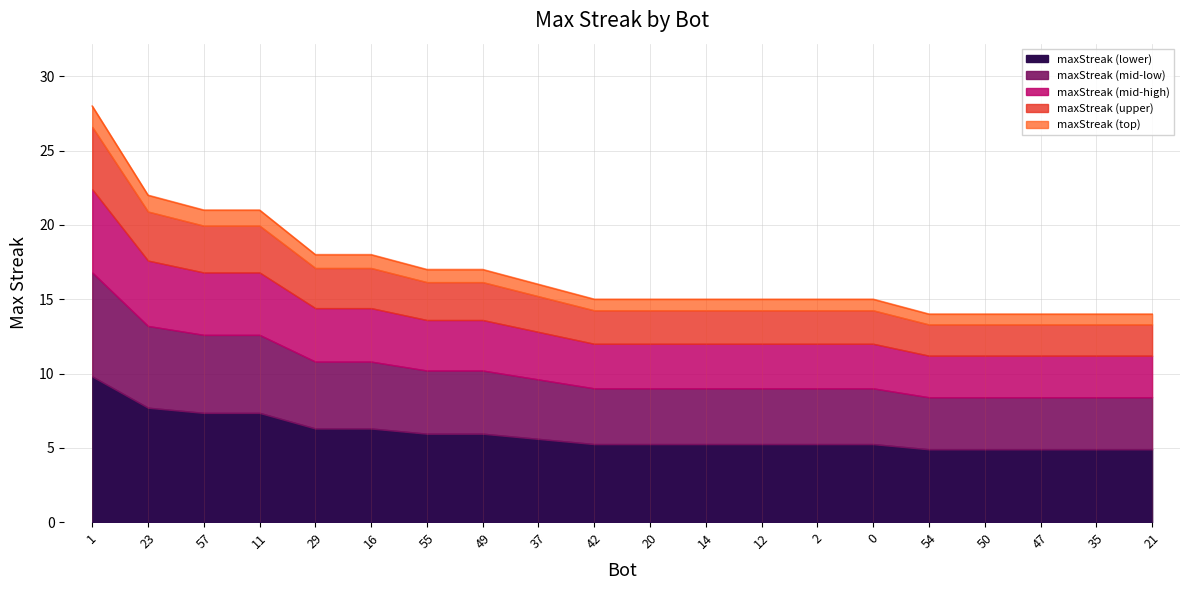

Approximately how many times larger is the value at 0 compared to 21?

1.1